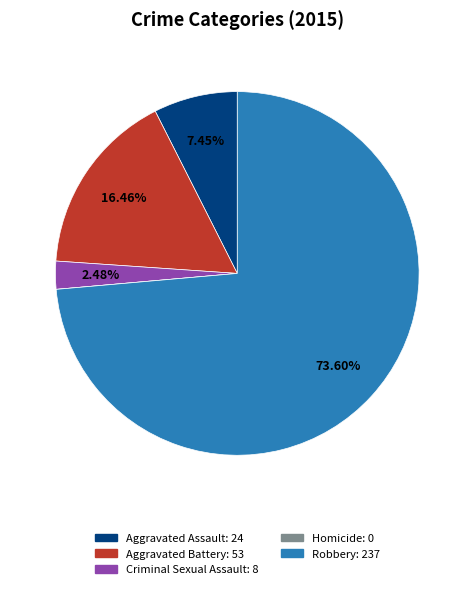

Which category has the biggest portion of the pie?

Robbery